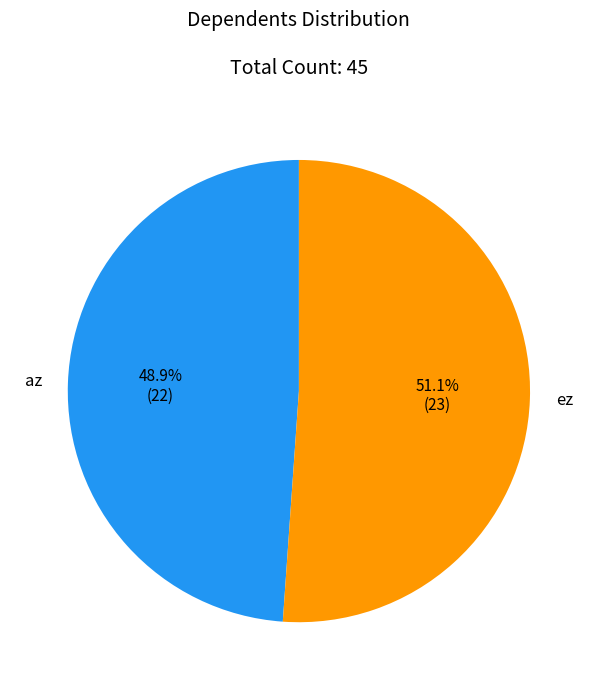

What portion of the pie excludes az?

51.1%